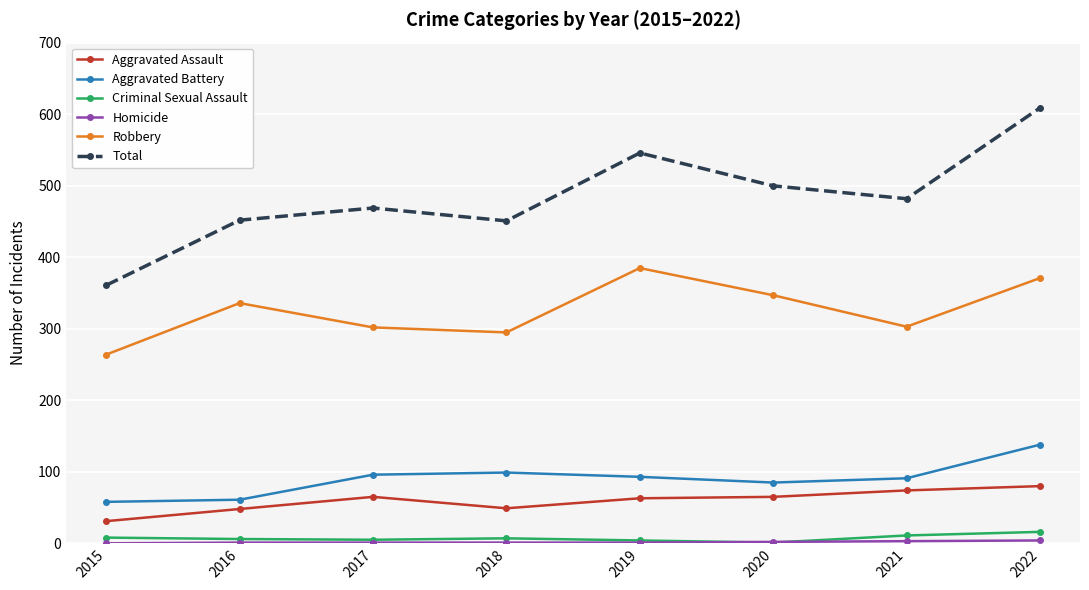

Between 2018 and 2021, which series saw the biggest shift?

Total